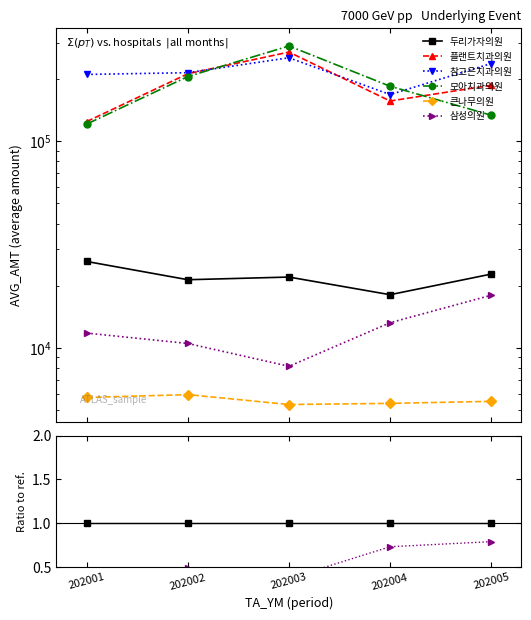

Which has a higher value, 202002 or 202004?

202002